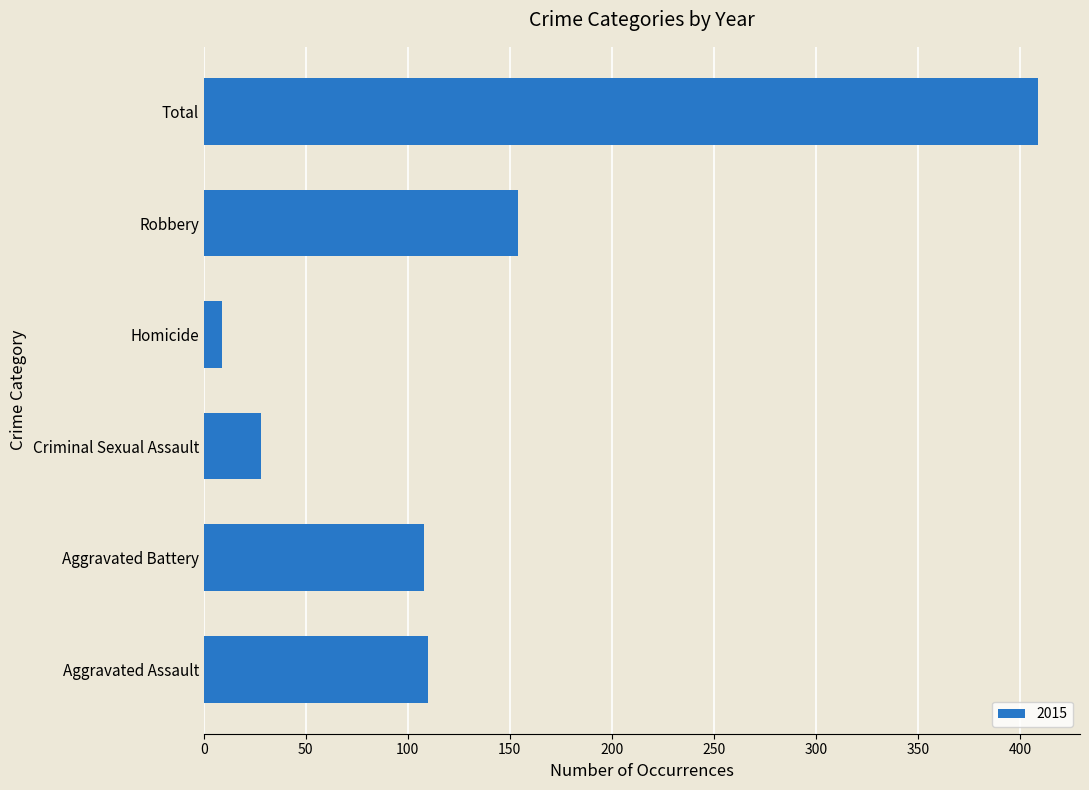

What is the average value?

136